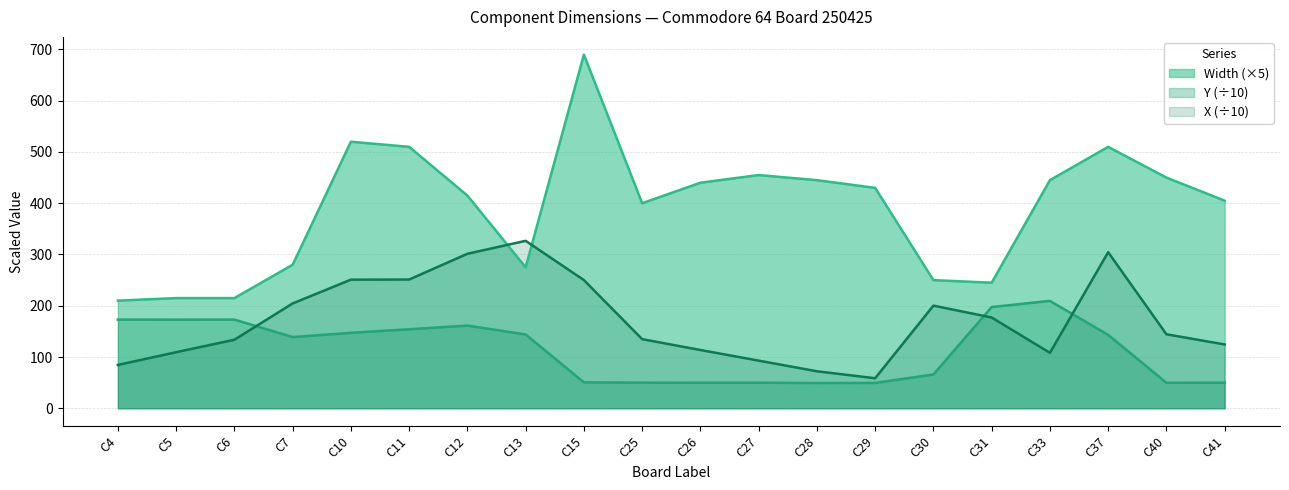

True or false: Y has a value of 44.3 at C33.

False